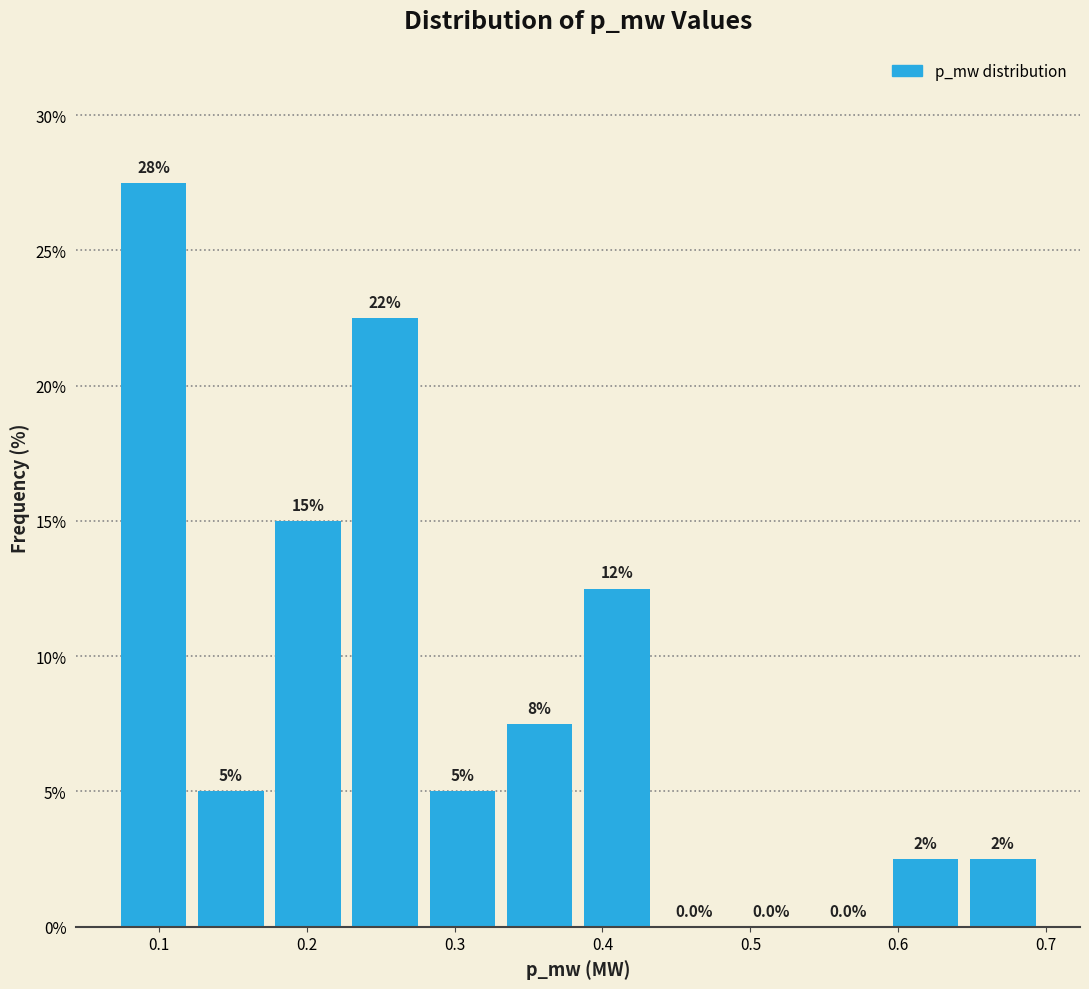

Over which range of the x-axis is the bar tallest?

0.07 to 0.12